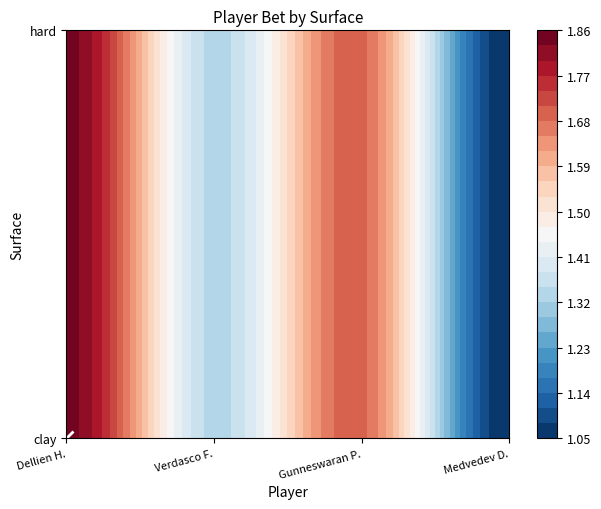

The value of clay at clay is 1.8. True or false?

True